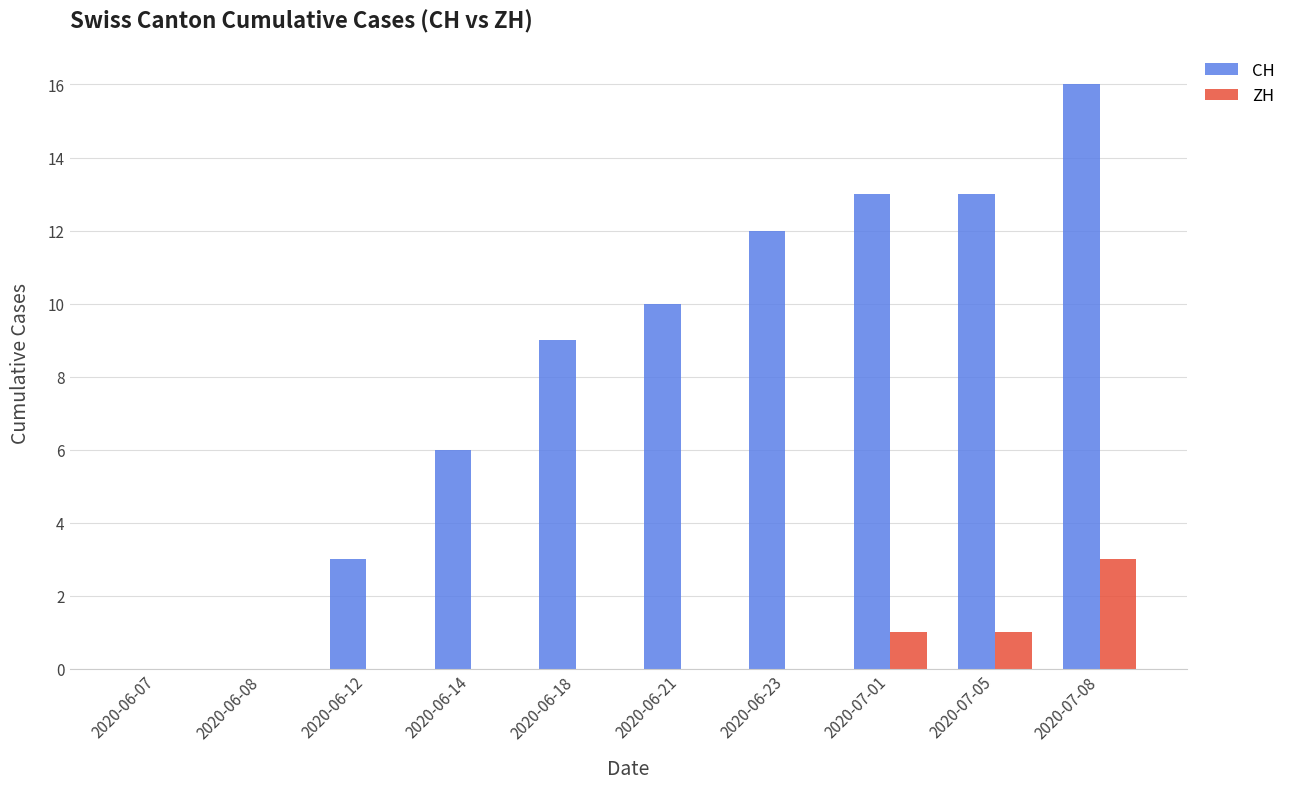

Is the value of CH at 2020-06-08 greater than the value of ZH at 2020-07-05?

No